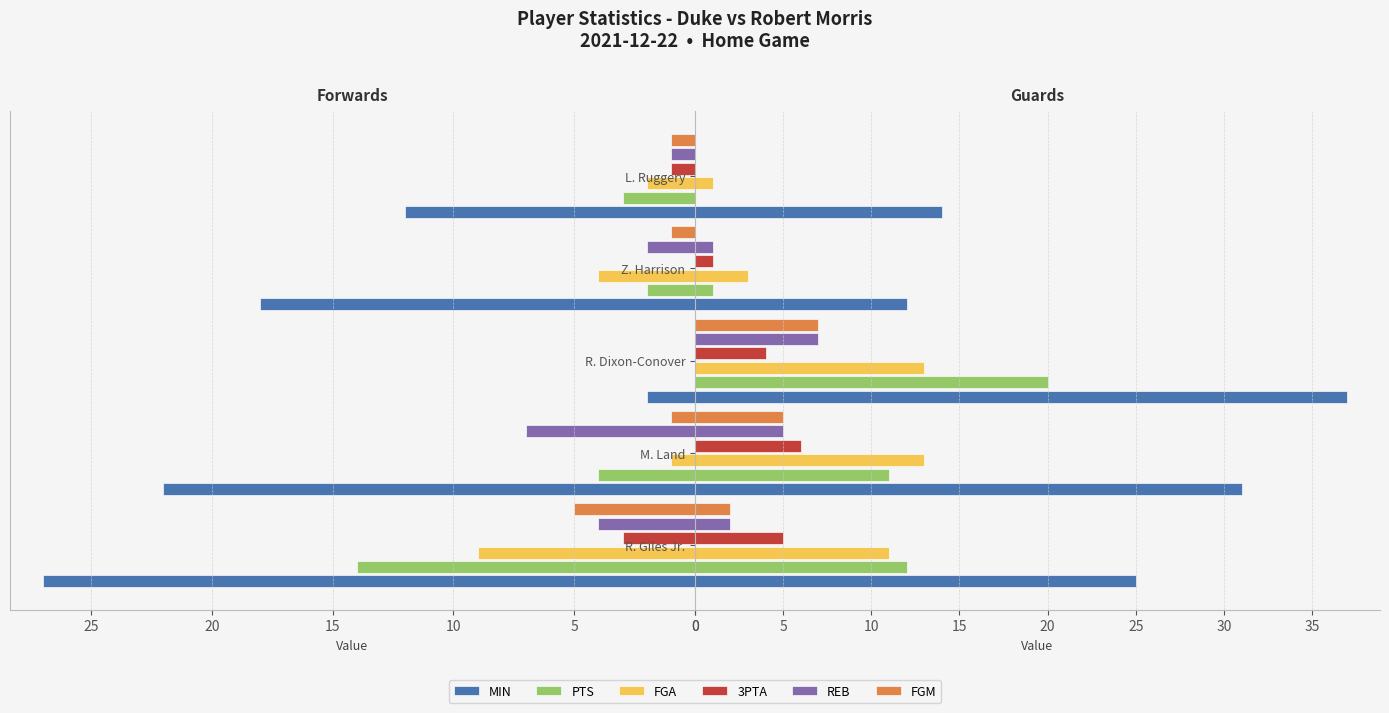

Are the bars horizontal?

Yes